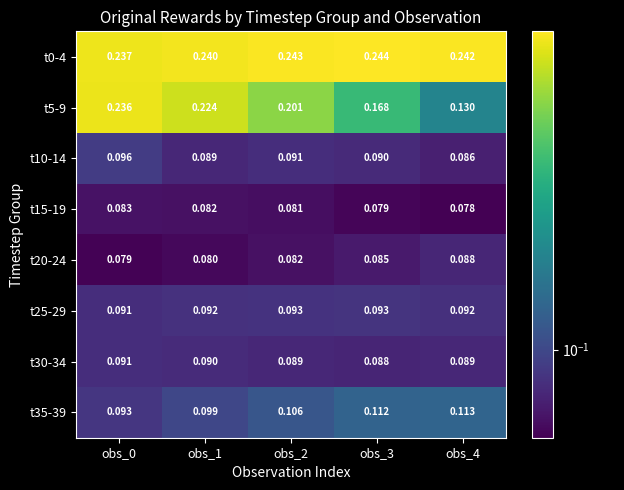

What is the total value across all series at obs_2?

1.0